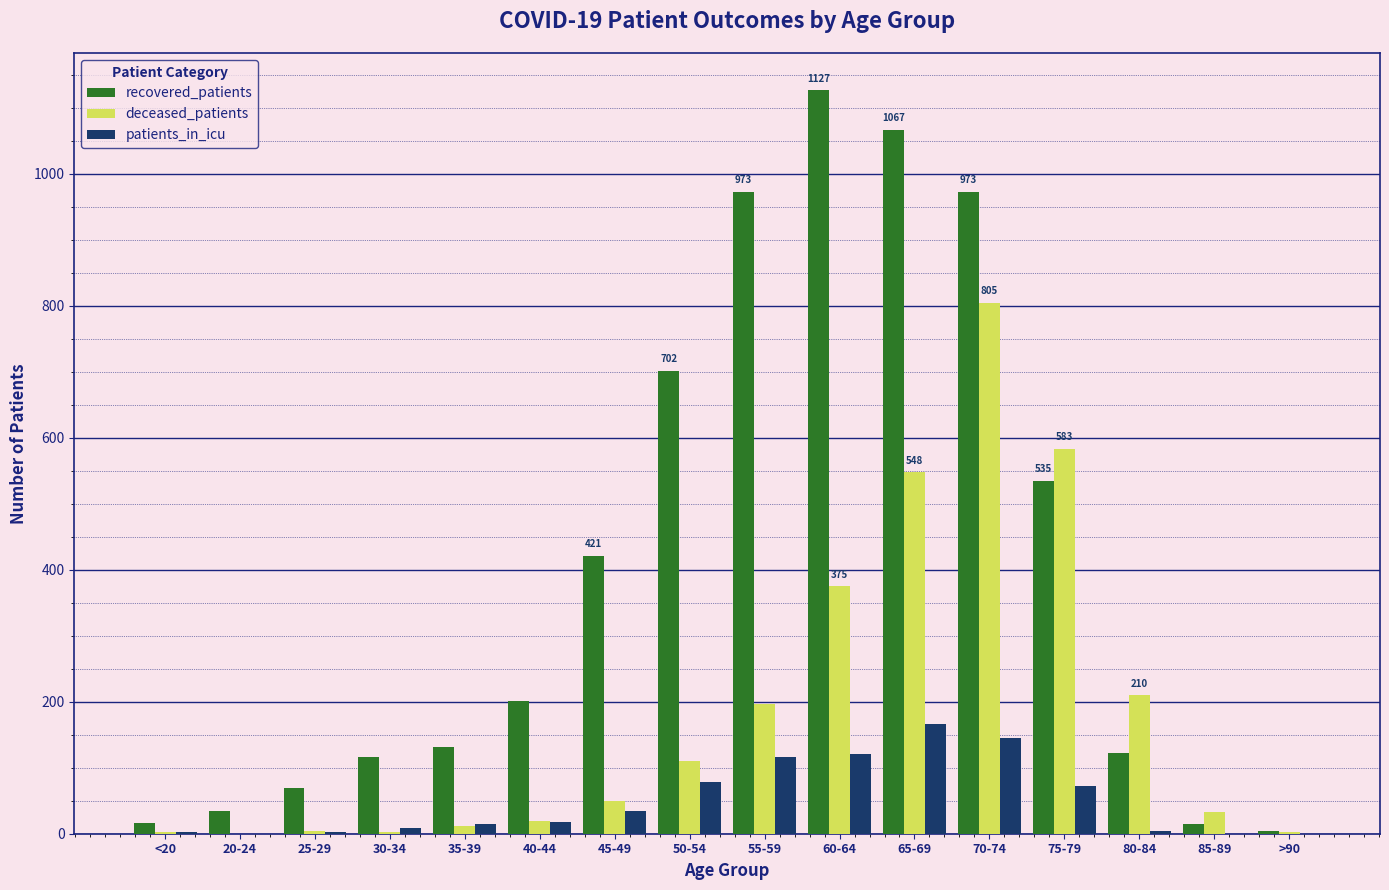

True or false: deceased_patients has a value of 548 at 65-69.

True